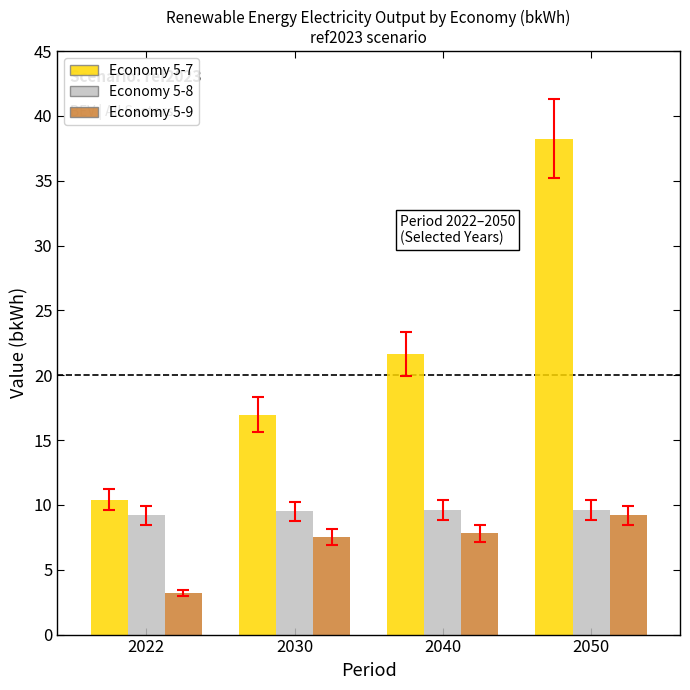

How many data points does each series have?

4